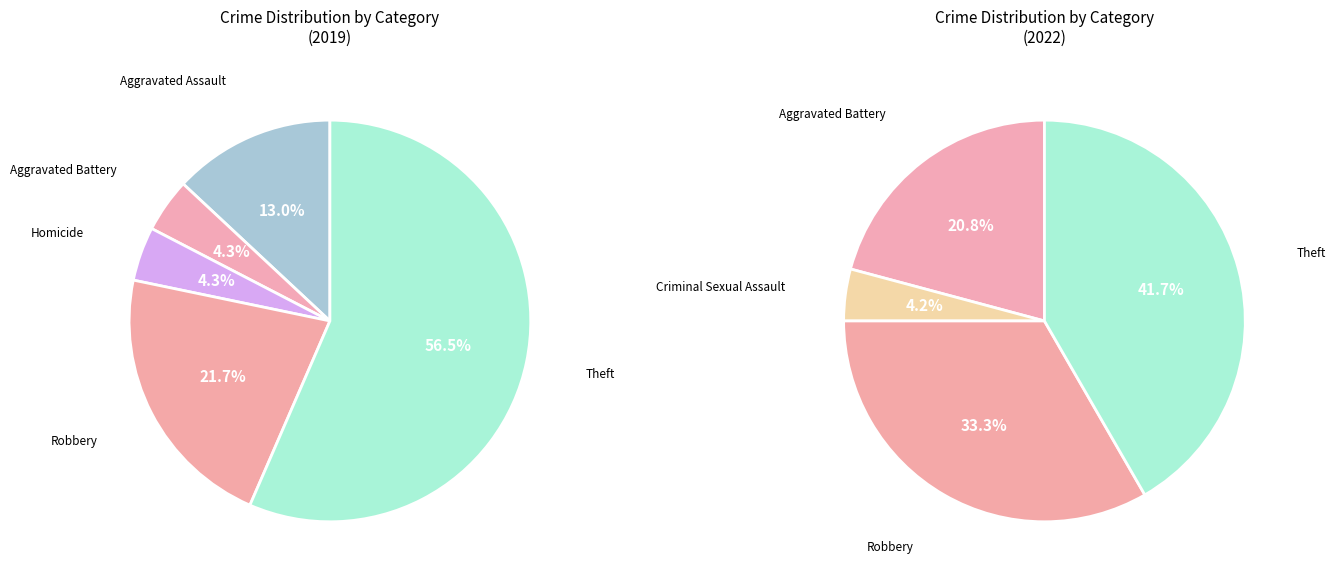

What percentage do Homicide and Aggravated Assault together represent?

17.4%